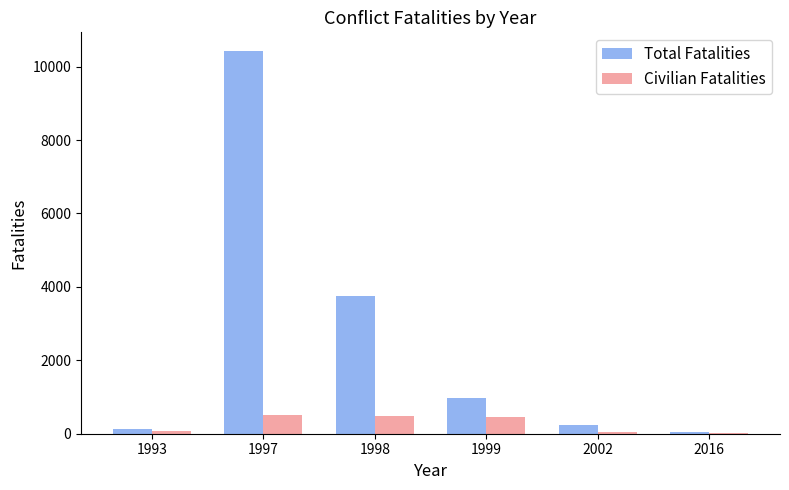

What are all the series names shown in the legend?

Total Fatalities, Civilian Fatalities